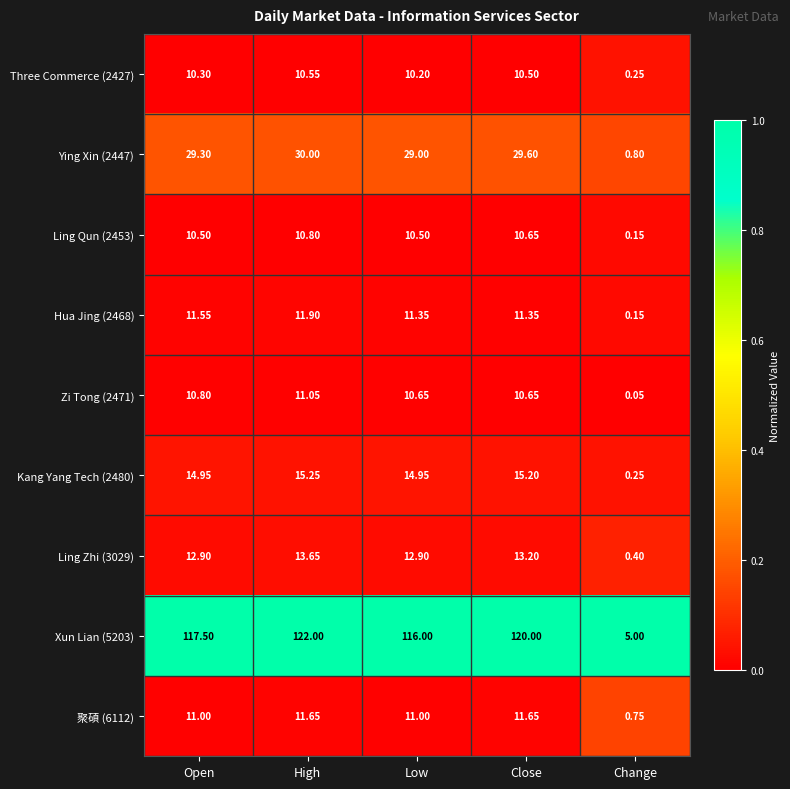

Which series has the largest range (max minus min)?

Xun Lian (5203)